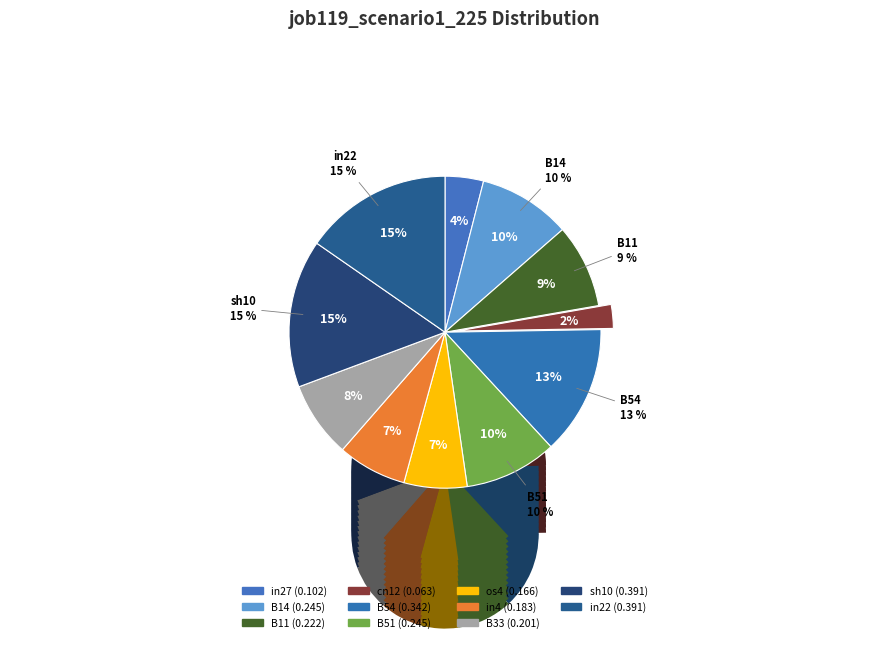

Count the number of slices in the pie.

11